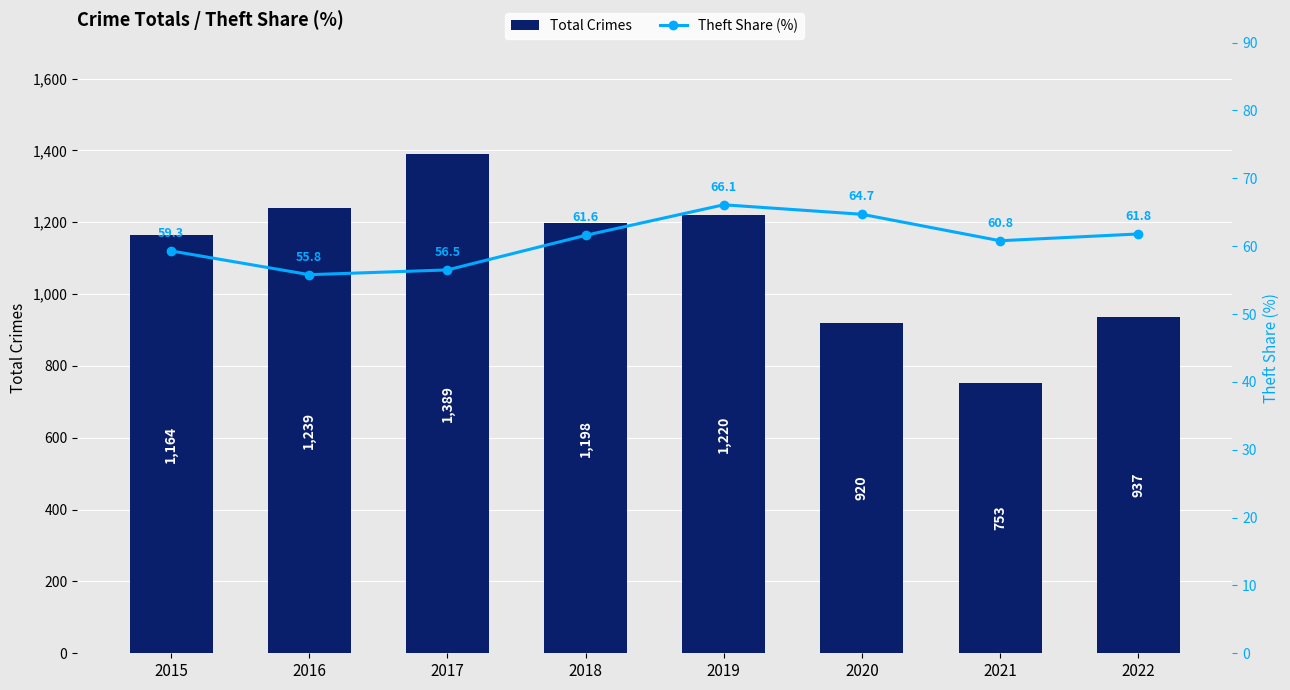

Count the number of categories in the chart.

8